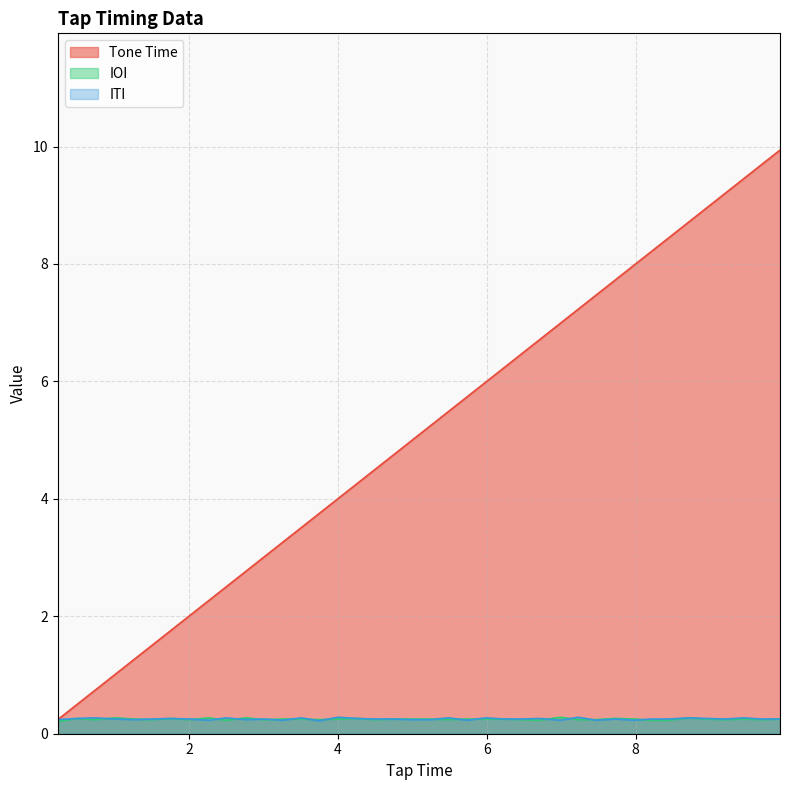

What is the value of the ITI point at the 13th from the left?

0.2